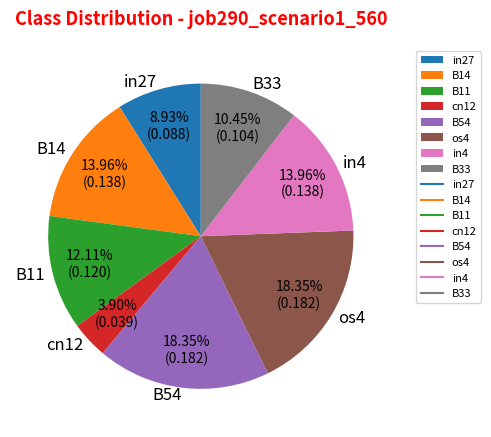

Is there a majority slice in this chart?

No